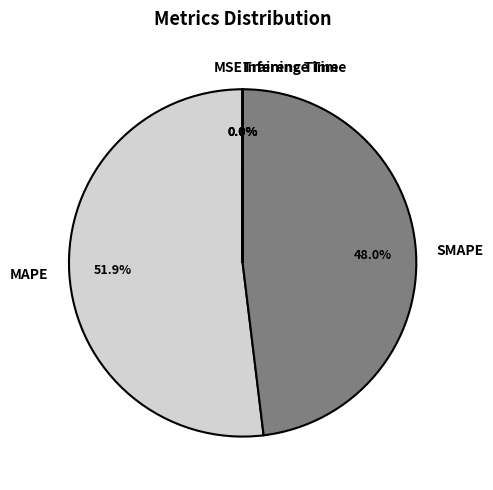

Which category has the biggest portion of the pie?

MAPE